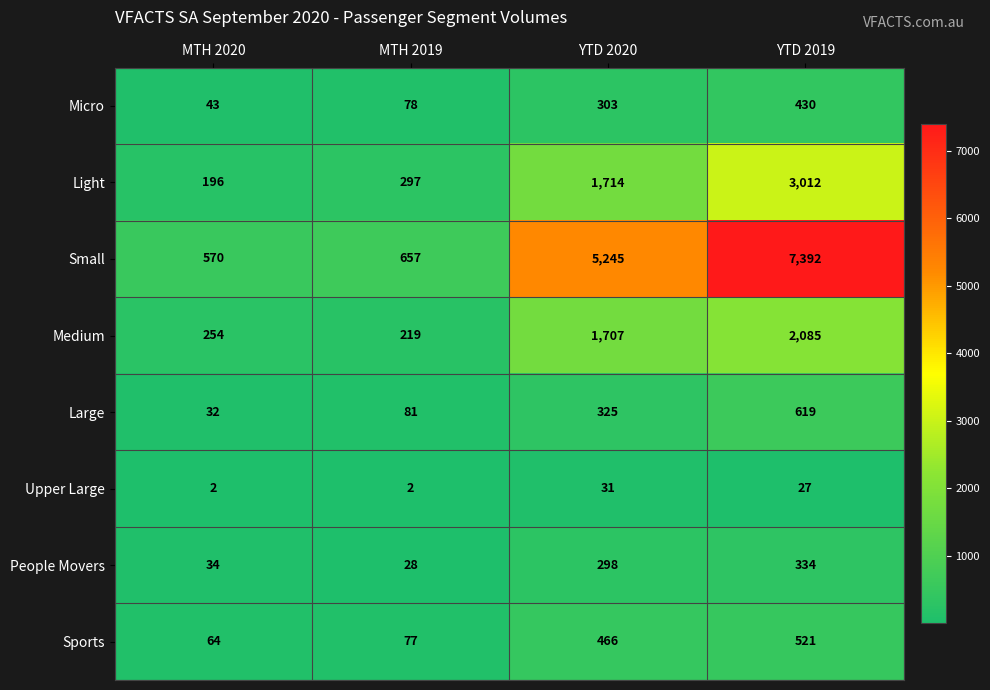

What is the average value of the Light series?

1305